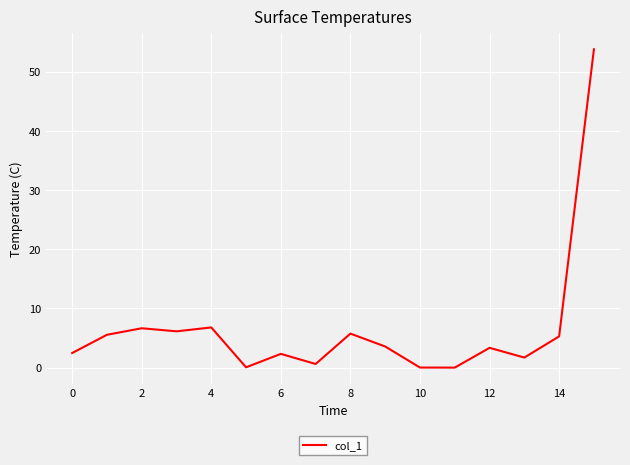

What is the maximum value shown in the chart?

53.8